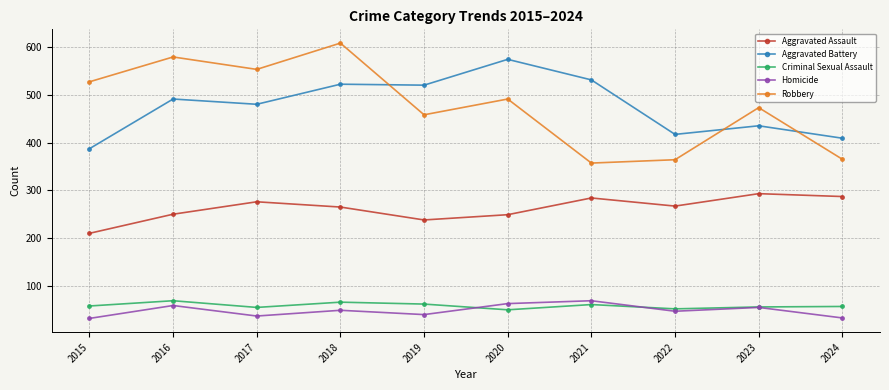

Is the value of Homicide at 2016 greater than the value of Robbery at 2023?

No